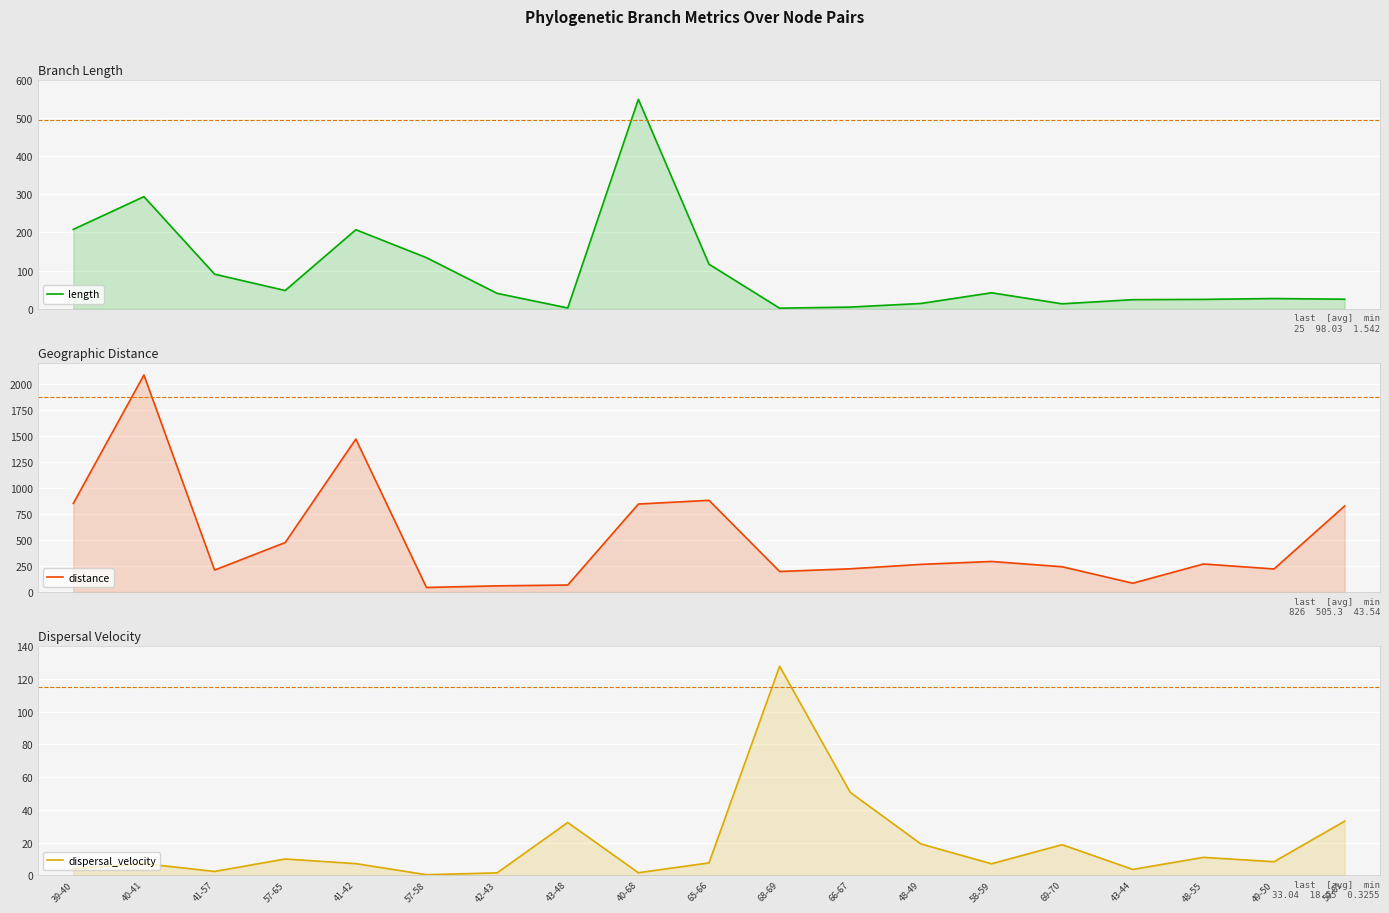

How many data points in distance are above 265?

10